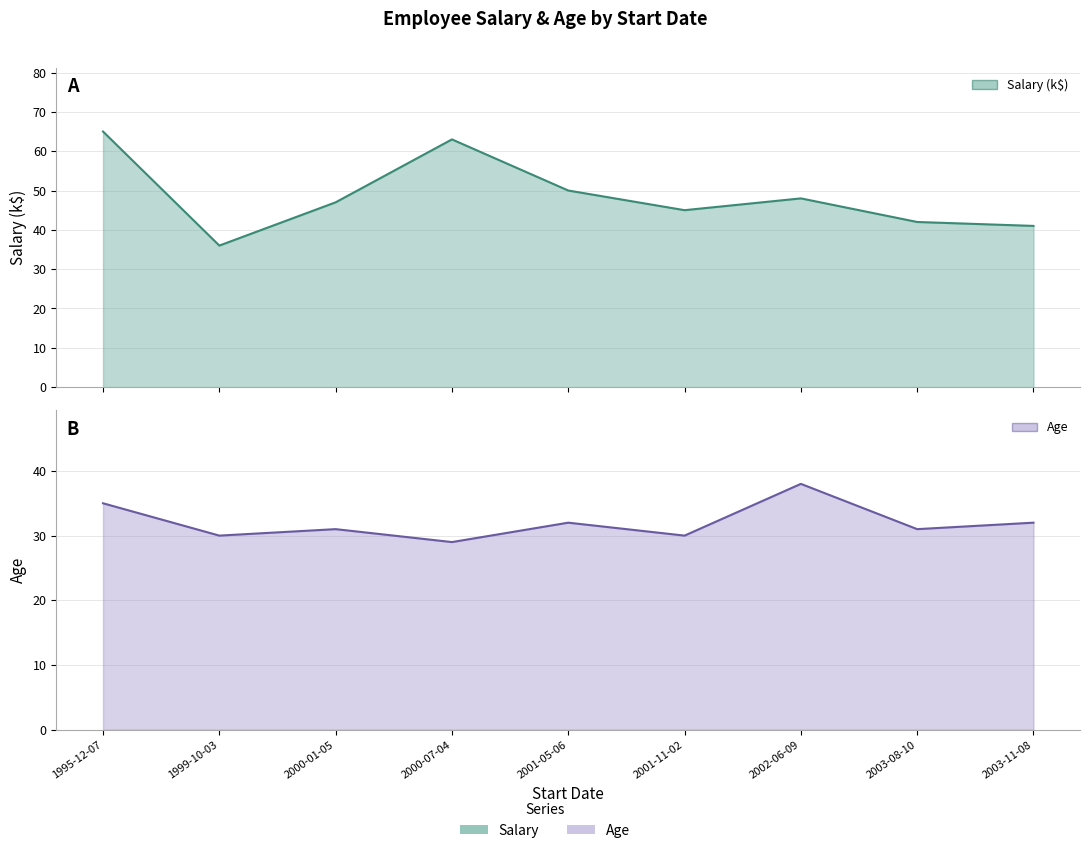

What is the label of the 1st point from the left?

1995-12-07